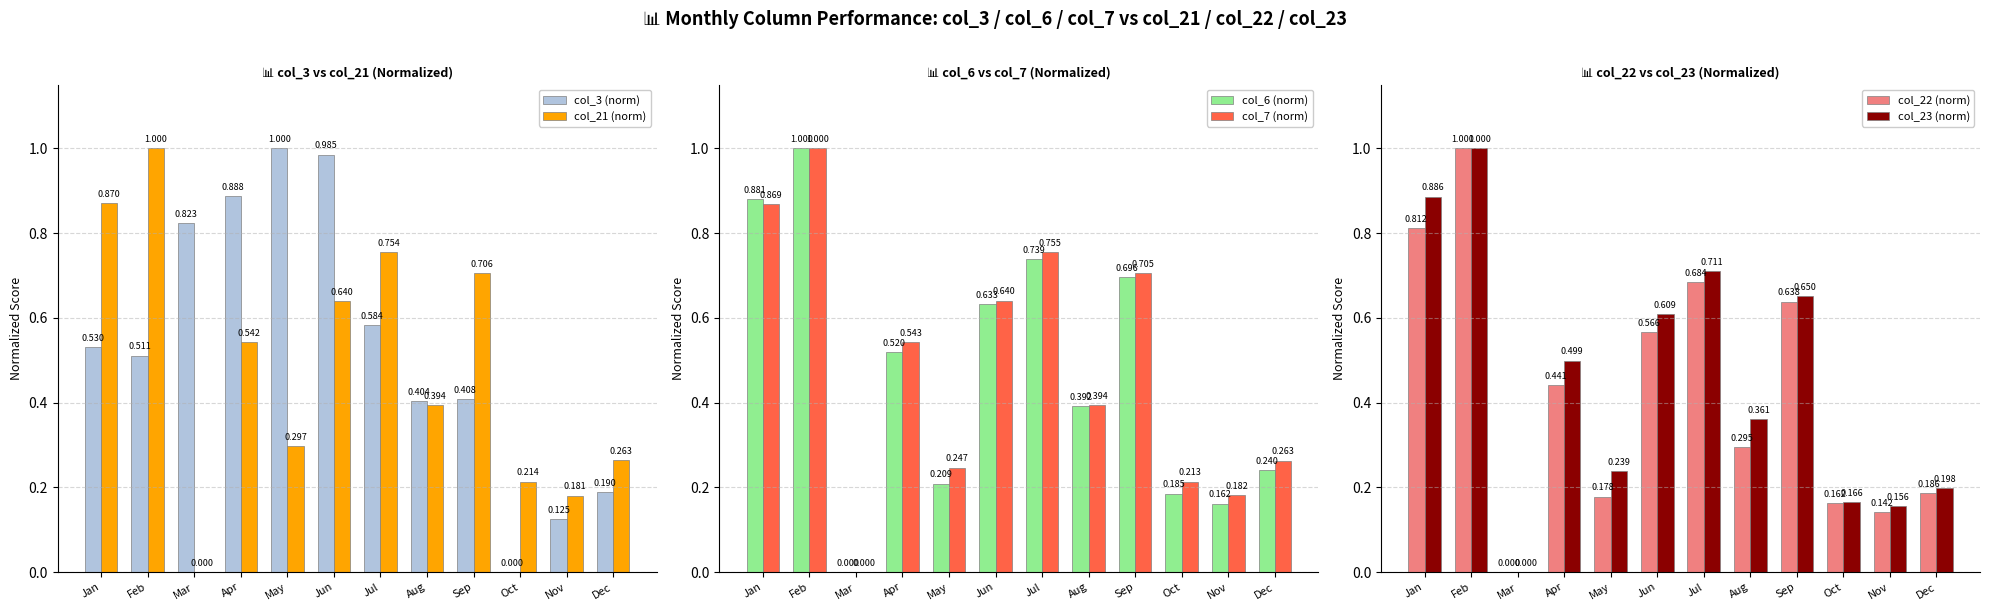

What value does the col_23 (norm) series have at Jul?

0.7